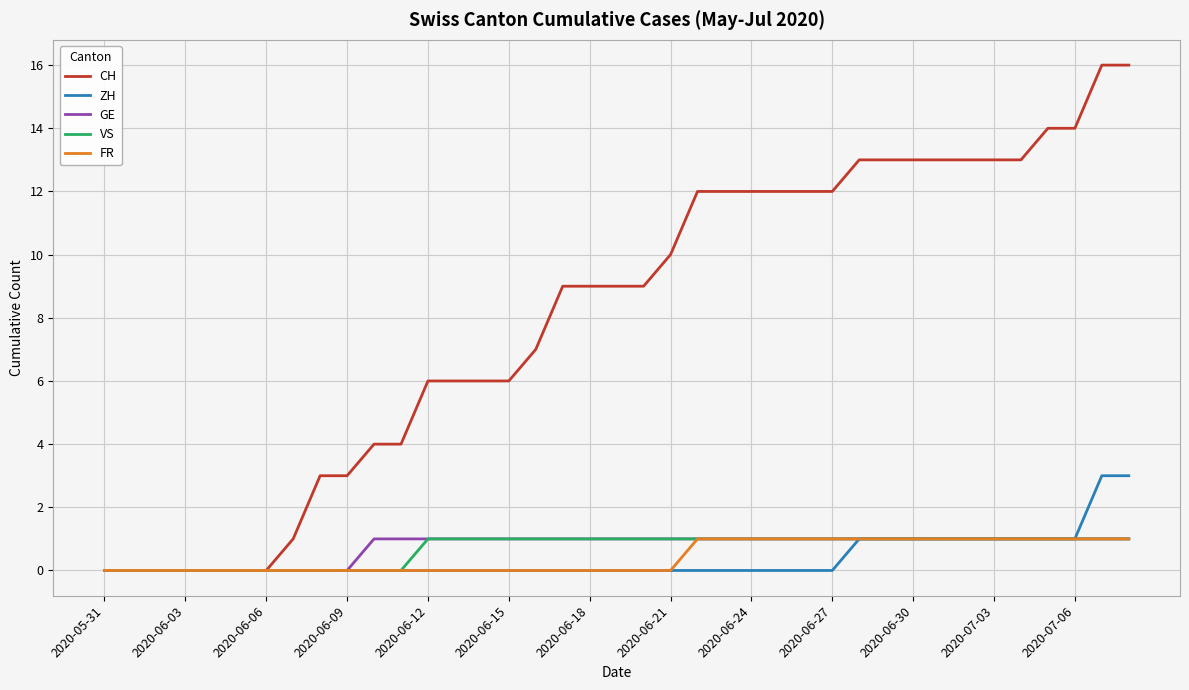

What is the maximum value shown in the chart?

16